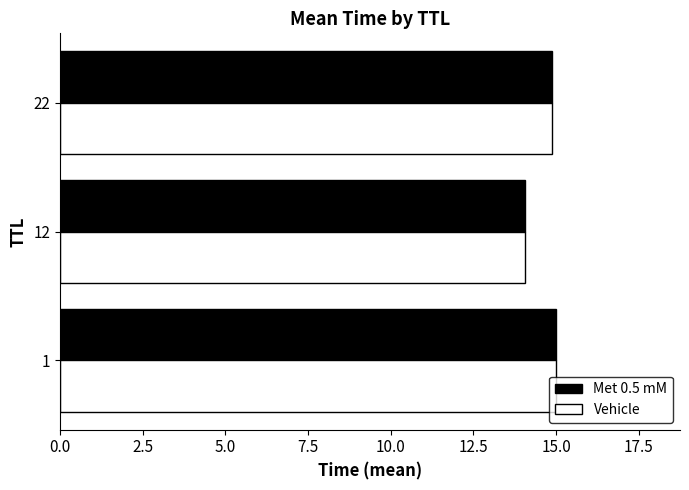

What is the sum of all Met 0.5 mM values?

43.9